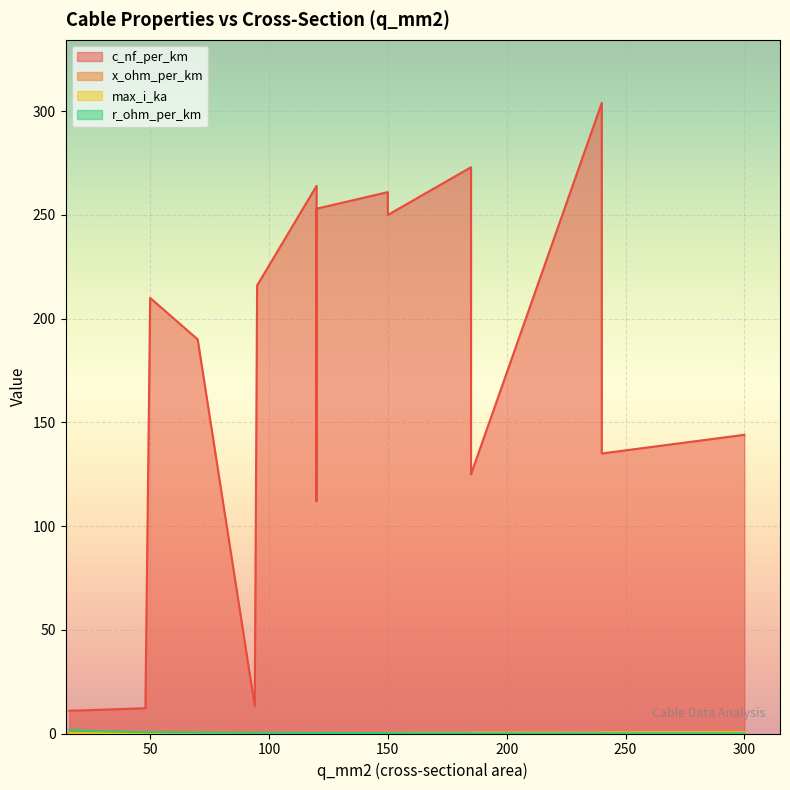

True or false: c_nf_per_km and x_ohm_per_km intersect in this chart.

False